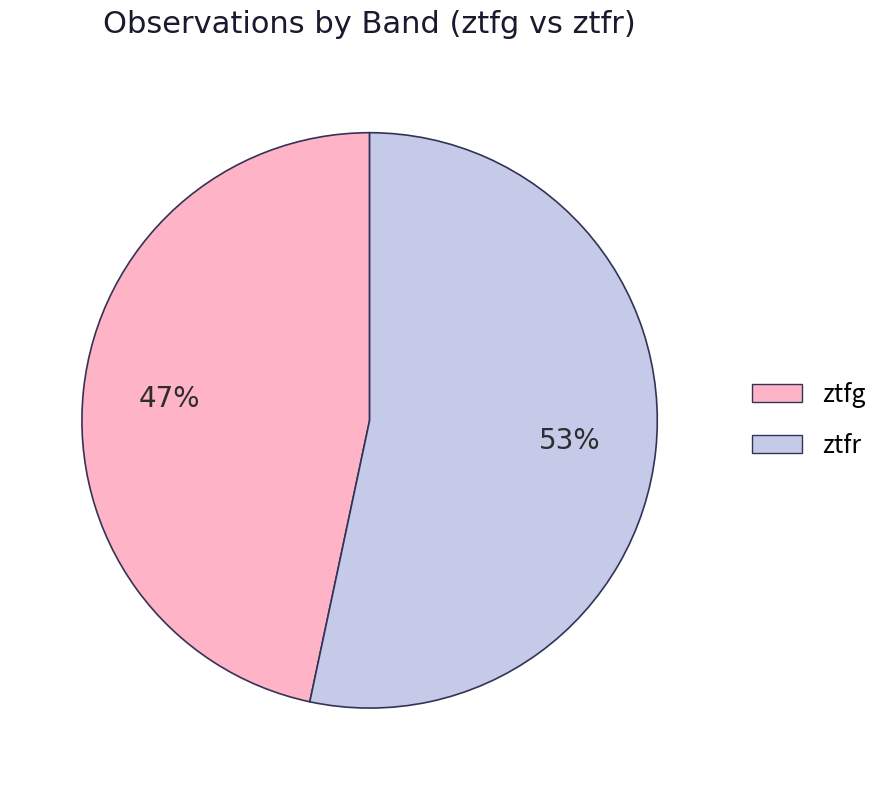

Rank the categories by value from highest to lowest.

ztfr, ztfg